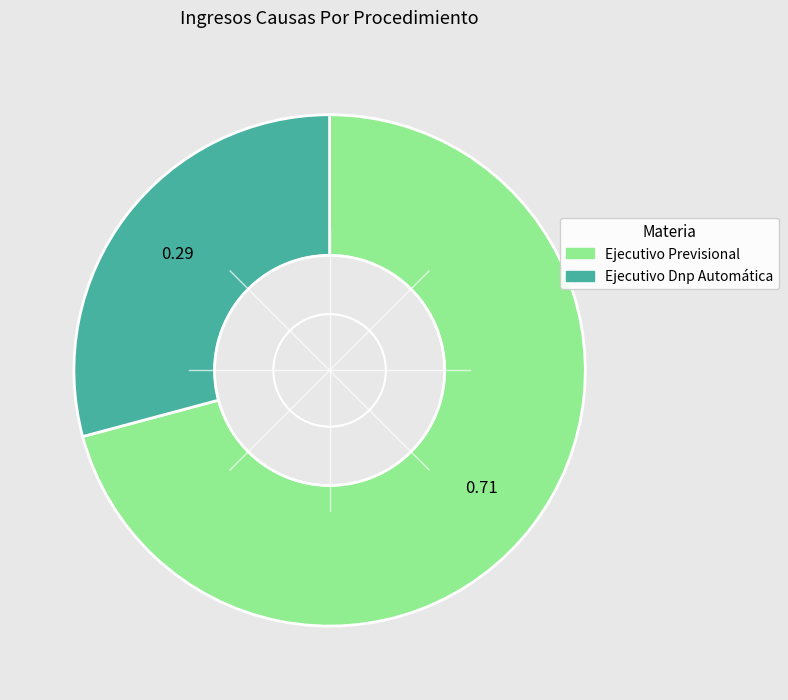

Rank the categories by value from highest to lowest.

Ejecutivo Previsional, Ejecutivo Dnp Automática